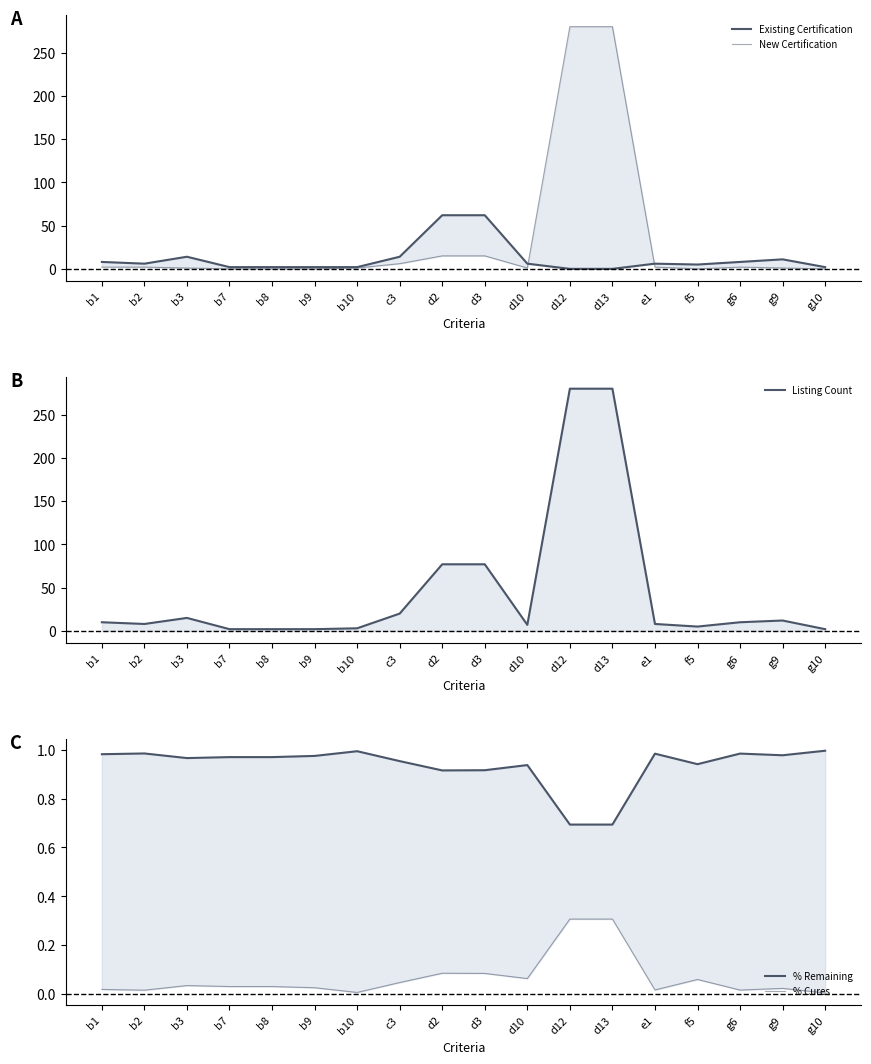

Which series has the widest spread of values?

New Certification